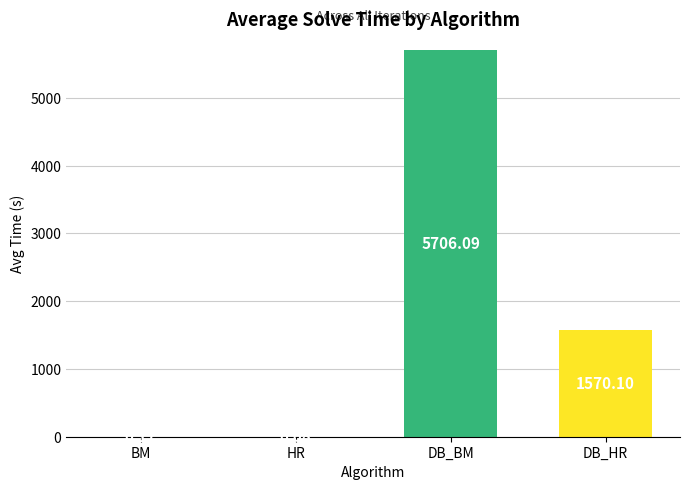

At which label does the data first exceed 1570?

DB_BM